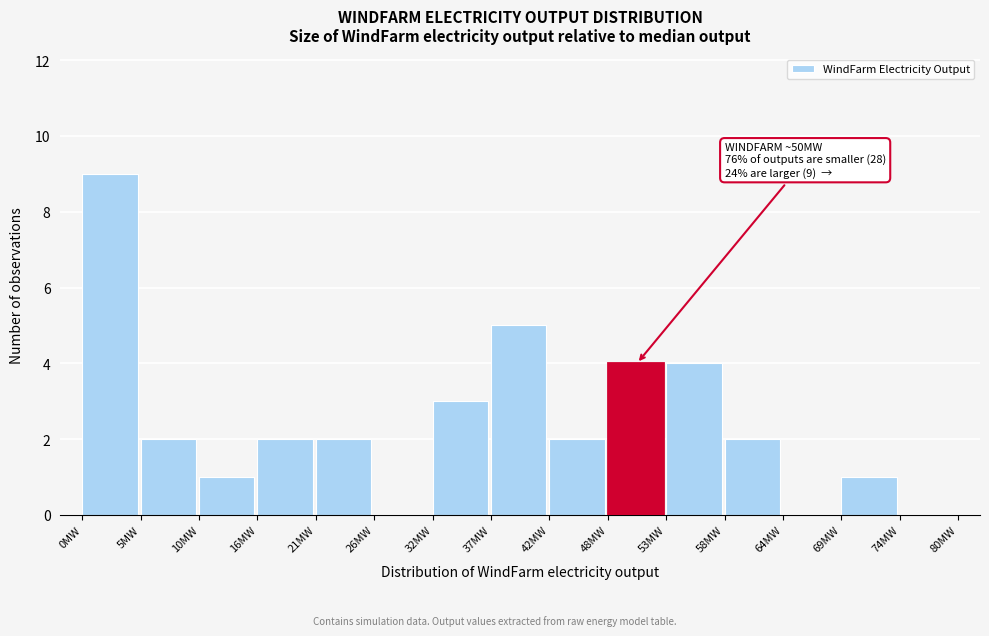

Over which range of the x-axis is the bar tallest?

0 to 5